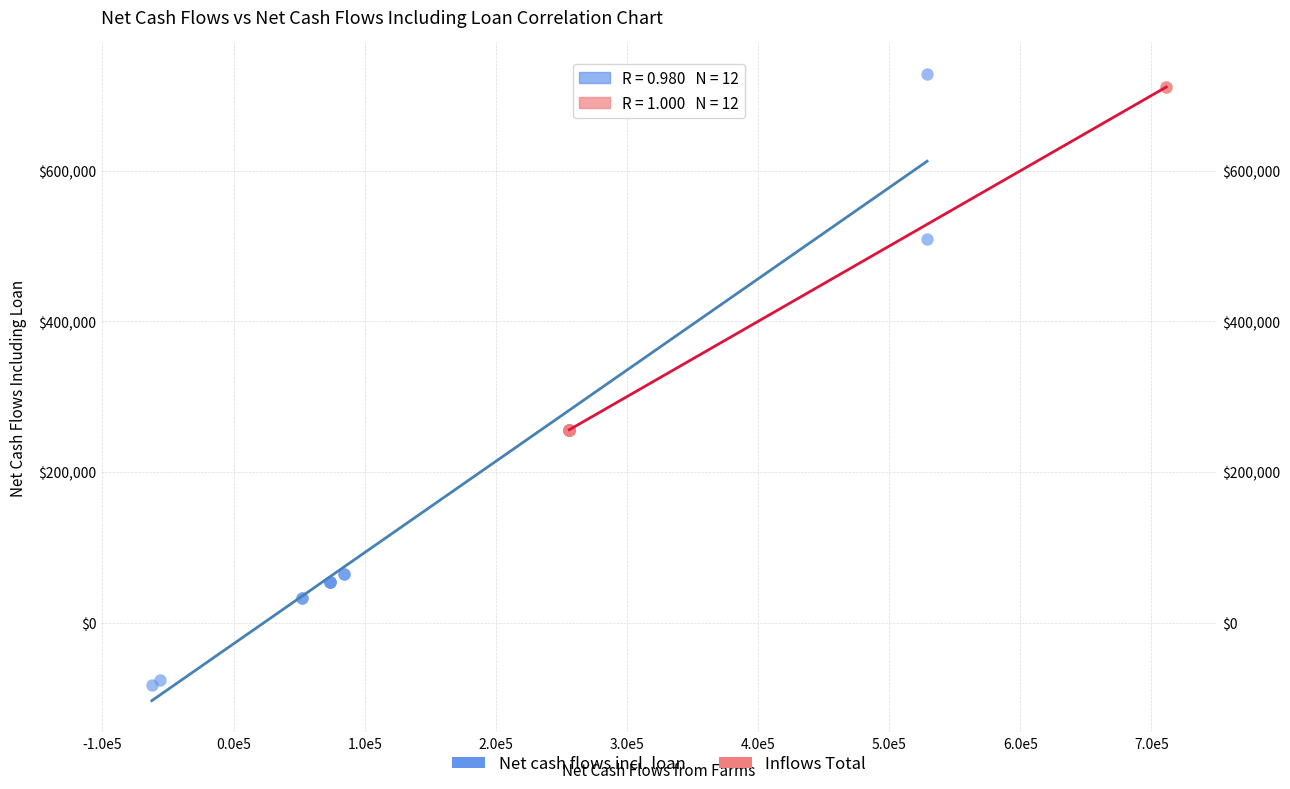

Which series has the widest spread of Y values?

Net cash flows incl. loan